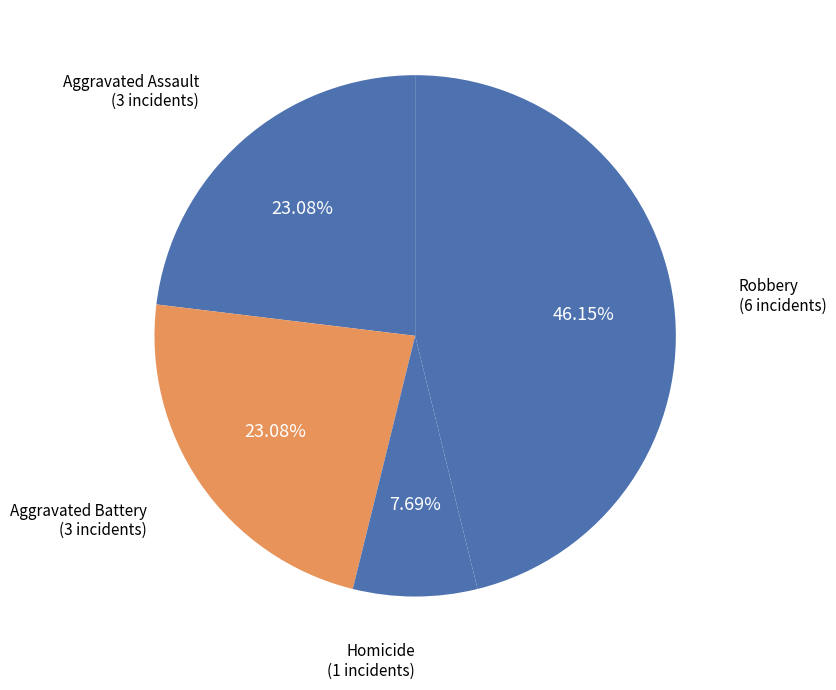

How many segments does this pie chart have?

4